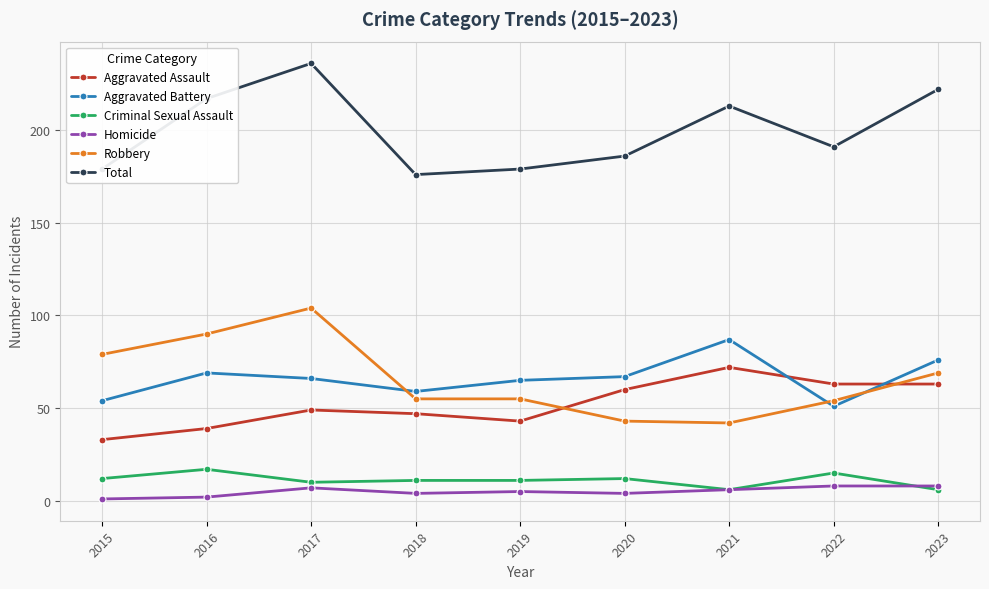

What is the spread (max minus min) of values at 2022?

183